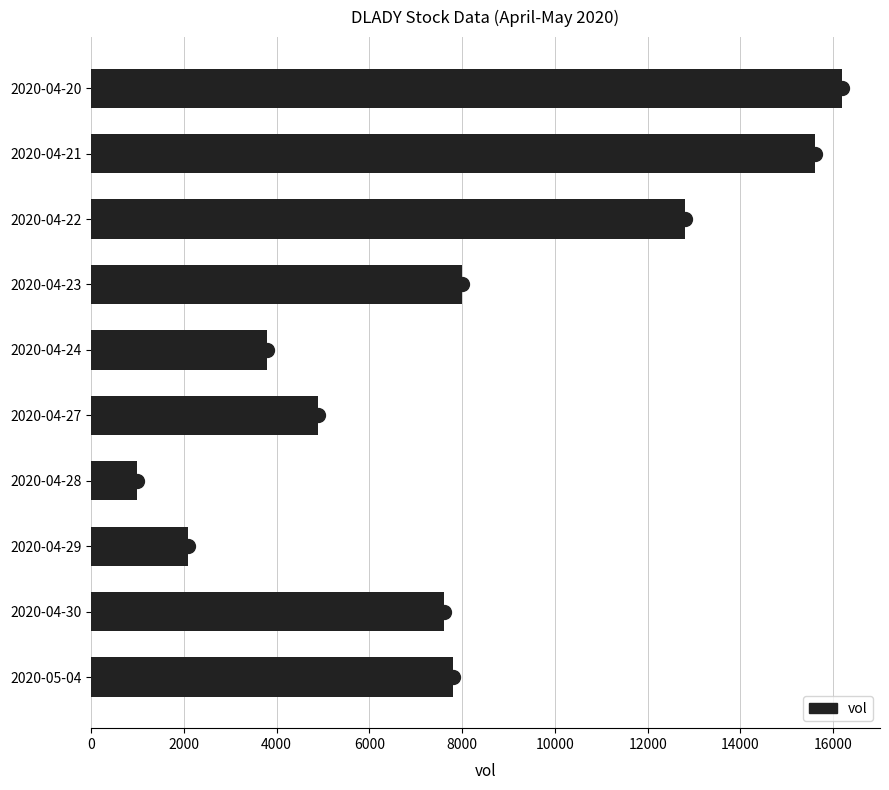

Are the bars grouped side by side (vs. stacked)?

No